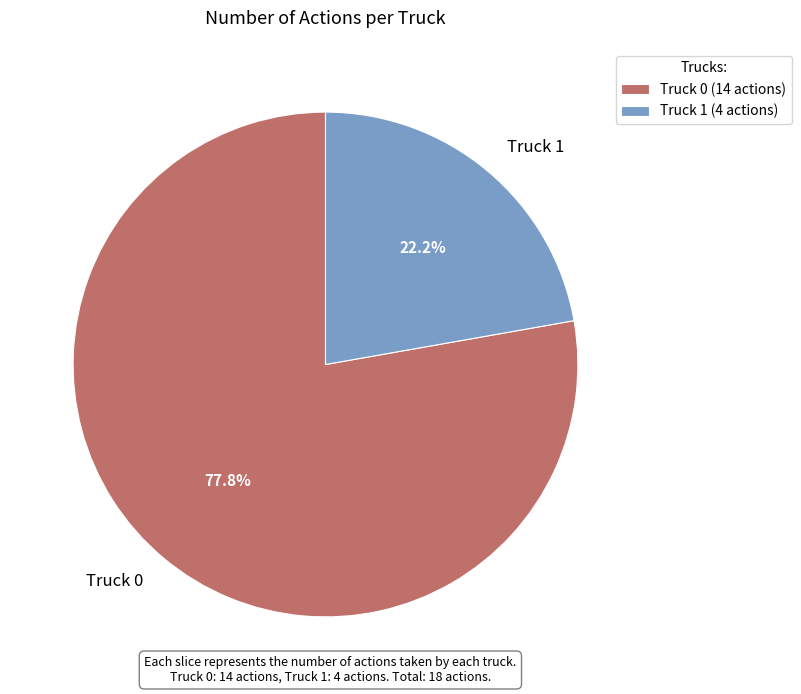

What portion of the pie excludes Truck 1?

77.8%